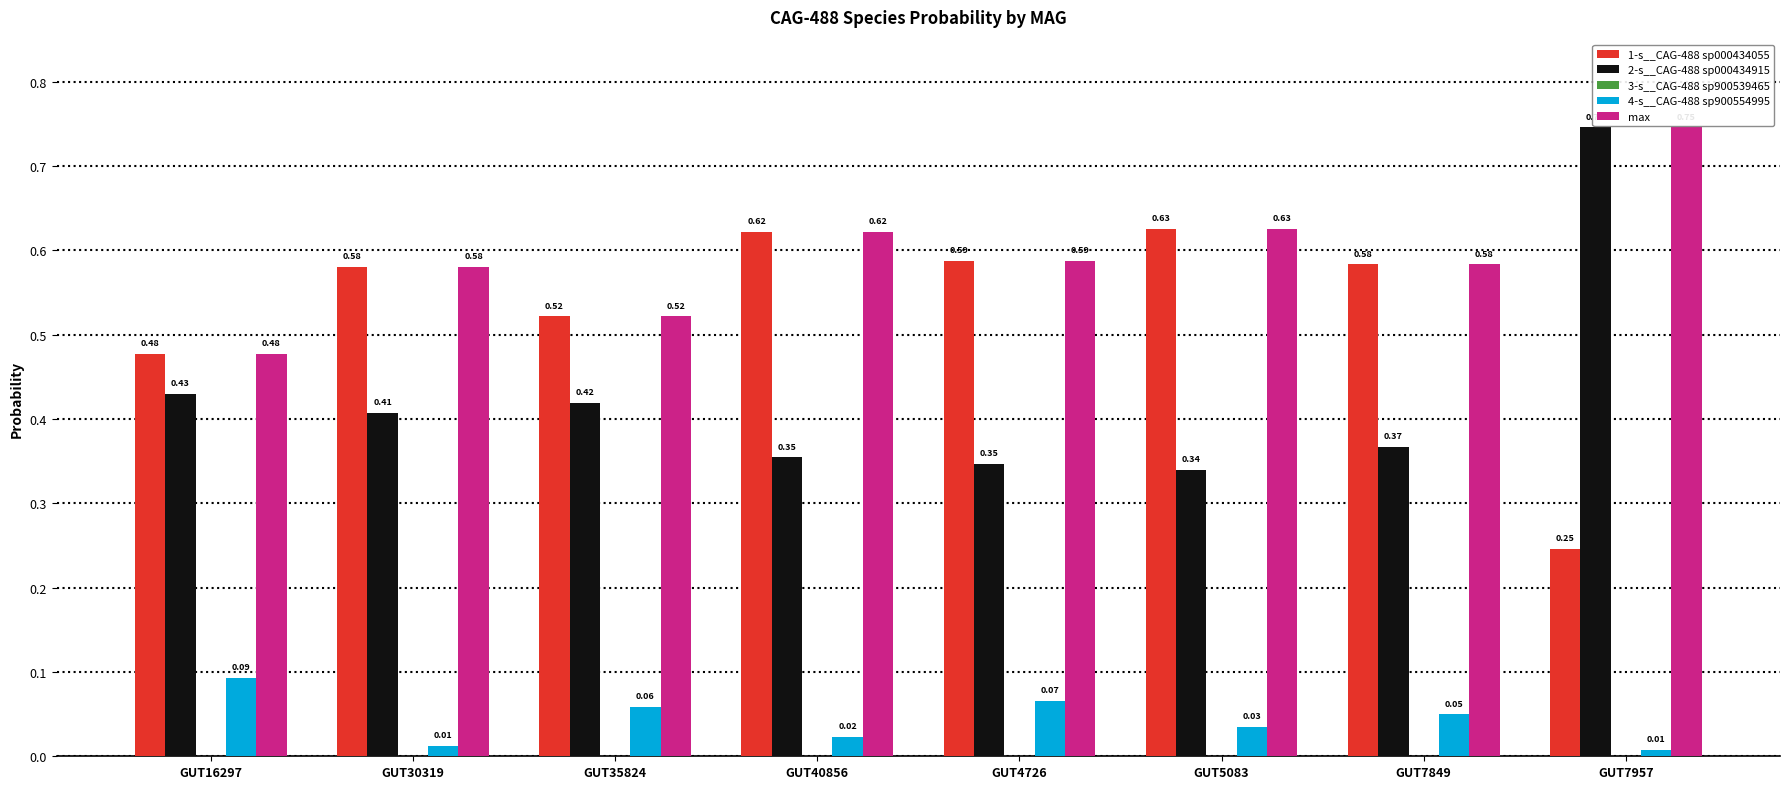

Is the value of 2-s__CAG-488 sp000434915 at GUT4726 greater than the value of 1-s__CAG-488 sp000434055 at GUT40856?

No